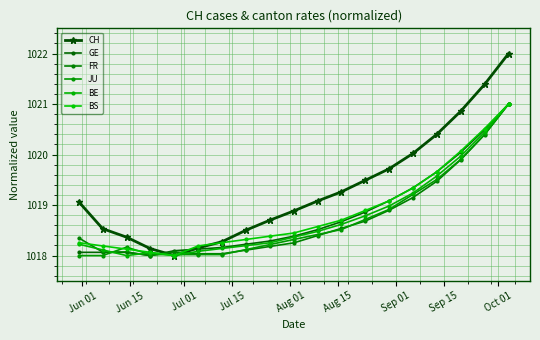

Which series has the largest total across all categories?

CH